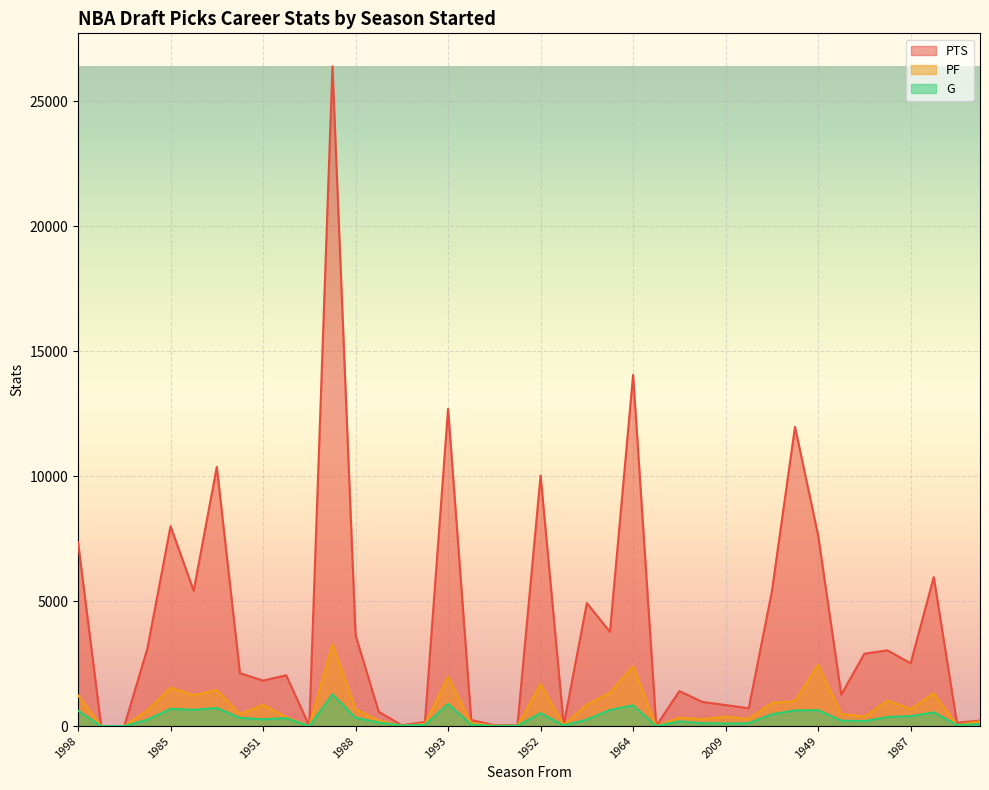

What is the difference between the PTS values at 2009 and 2001?

11132